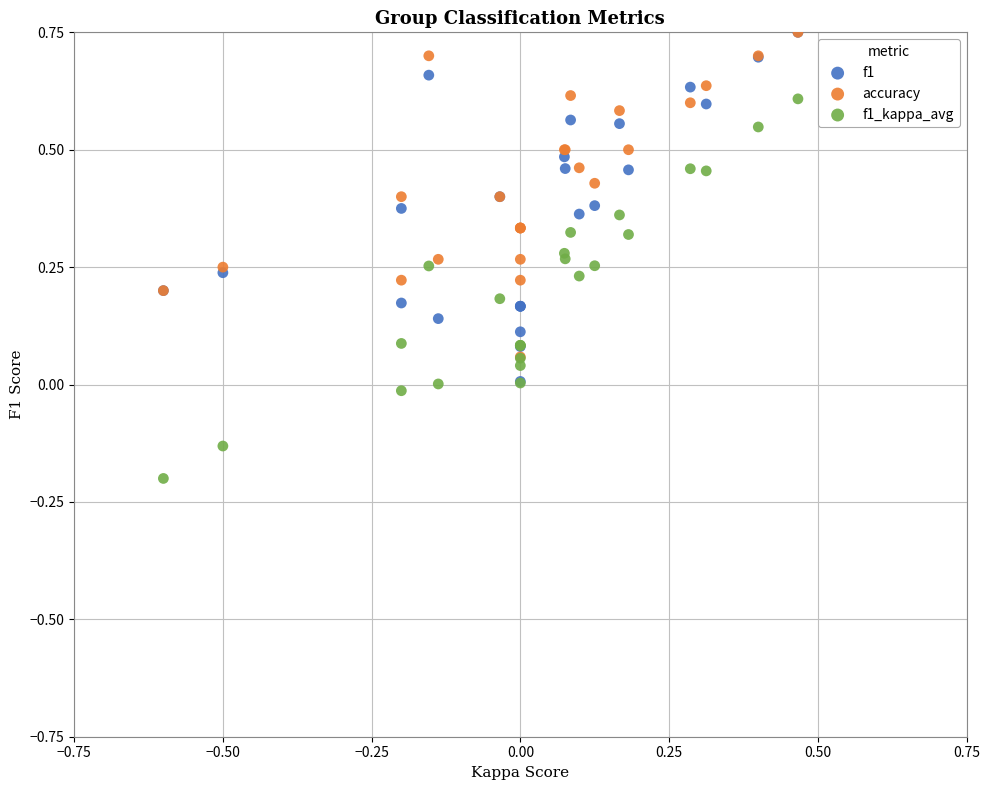

What are all the series names shown in the legend?

f1, accuracy, f1_kappa_avg